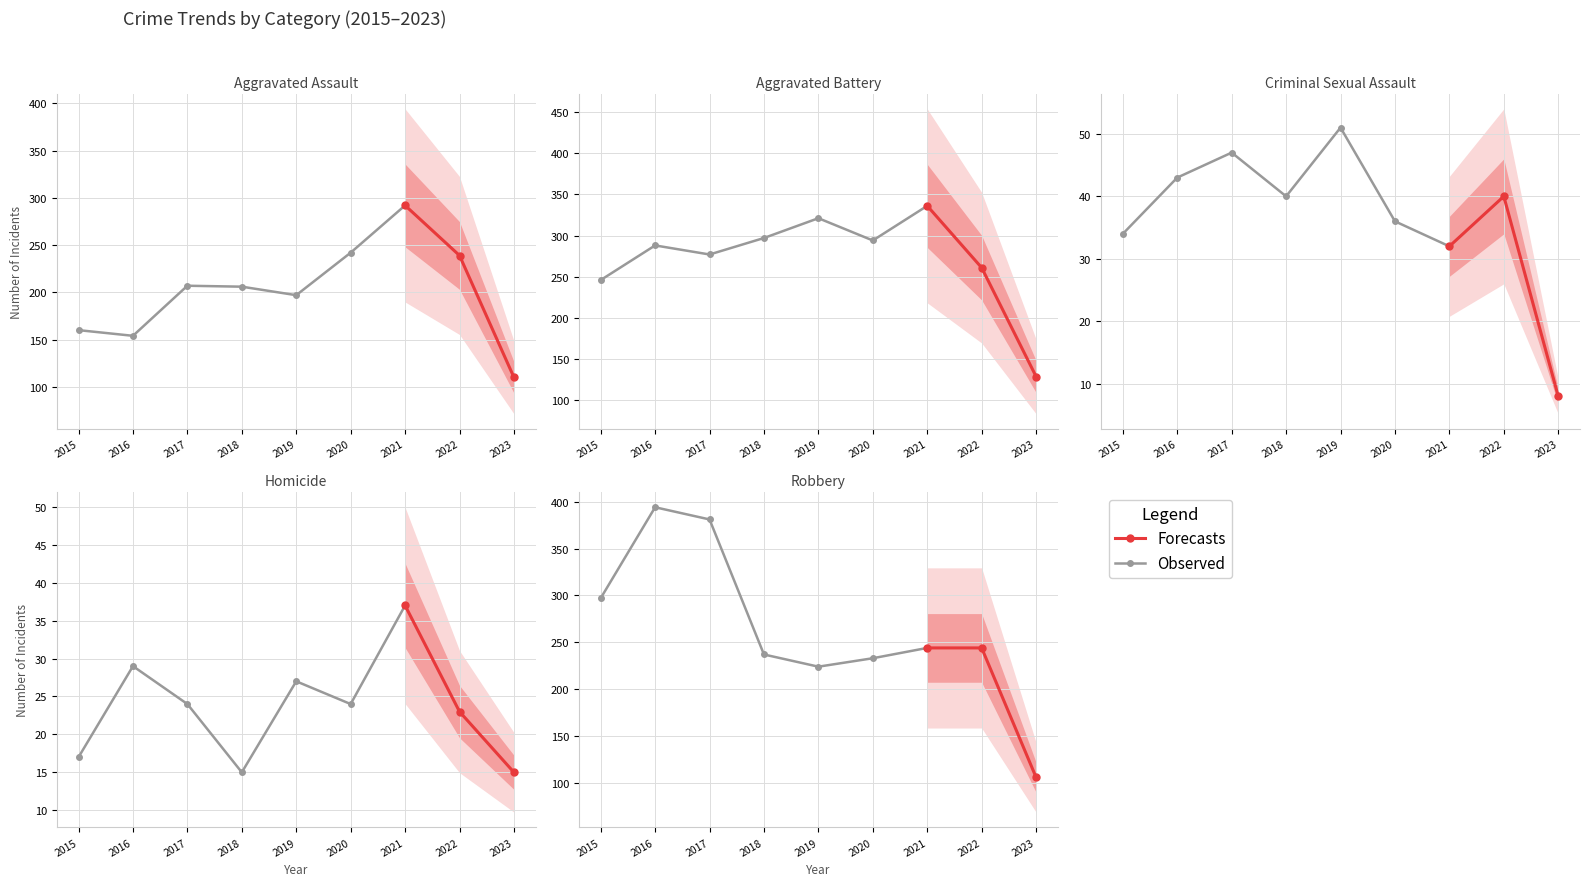

Rank the categories by Homicide value from highest to lowest.

2021, 2016, 2019, 2017, 2020, 2022, 2015, 2018, 2023